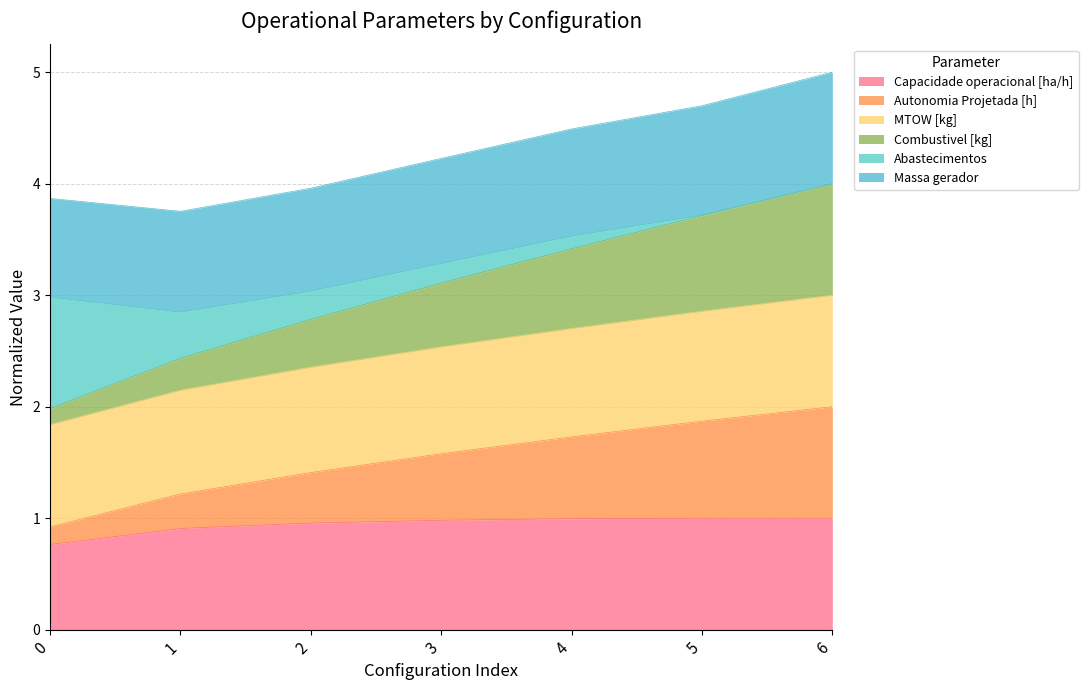

True or false: Combustivel [kg] and Autonomia Projetada [h] intersect in this chart.

False